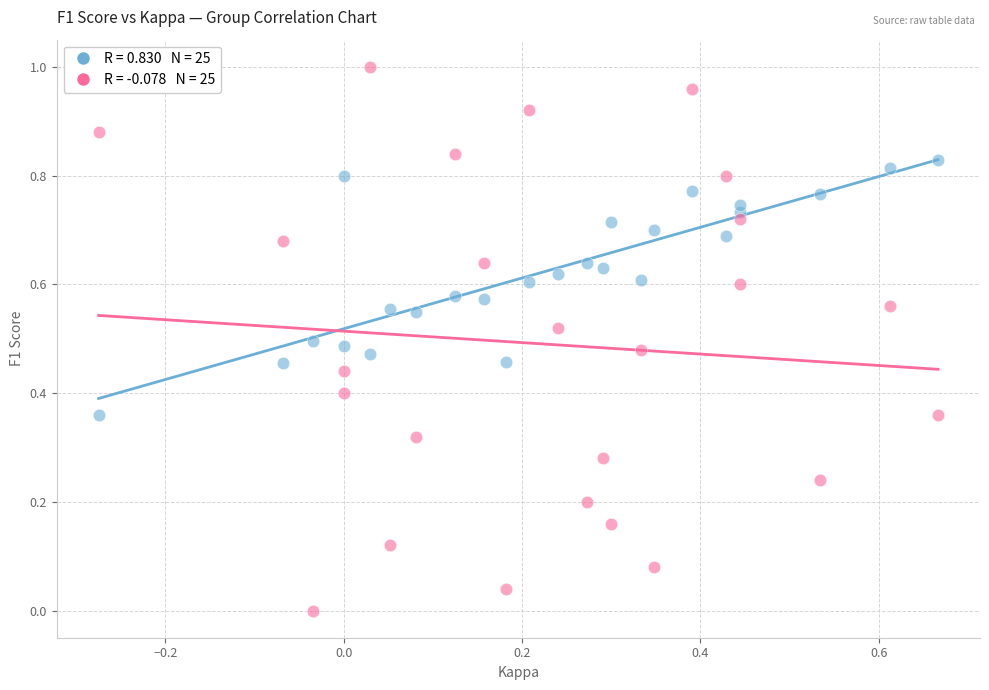

Count the number of points in this scatter plot.

50